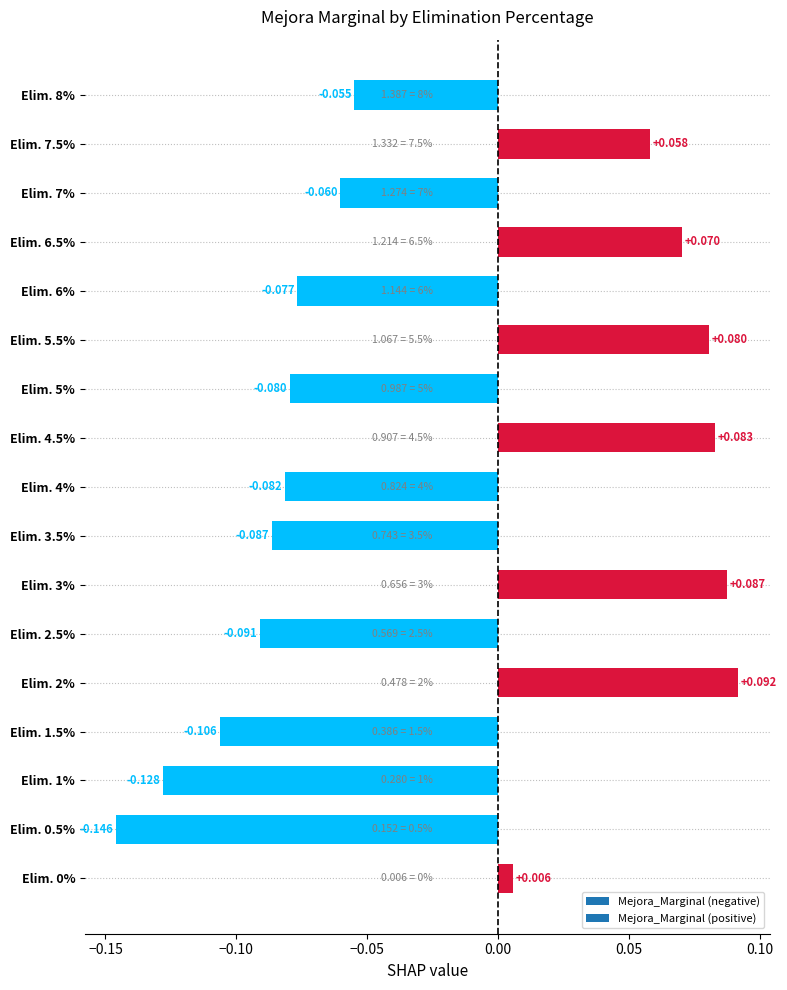

Does the chart contain any negative values?

Yes